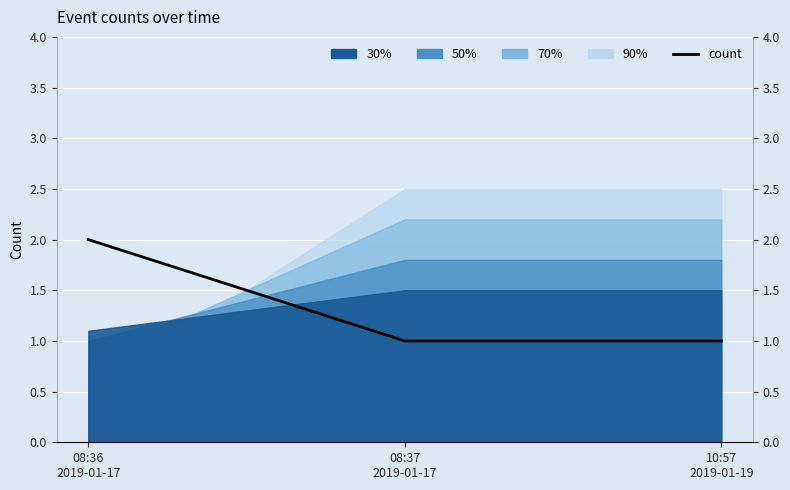

Reading left to right, transcribe all the data shown in this chart.

2	1	1